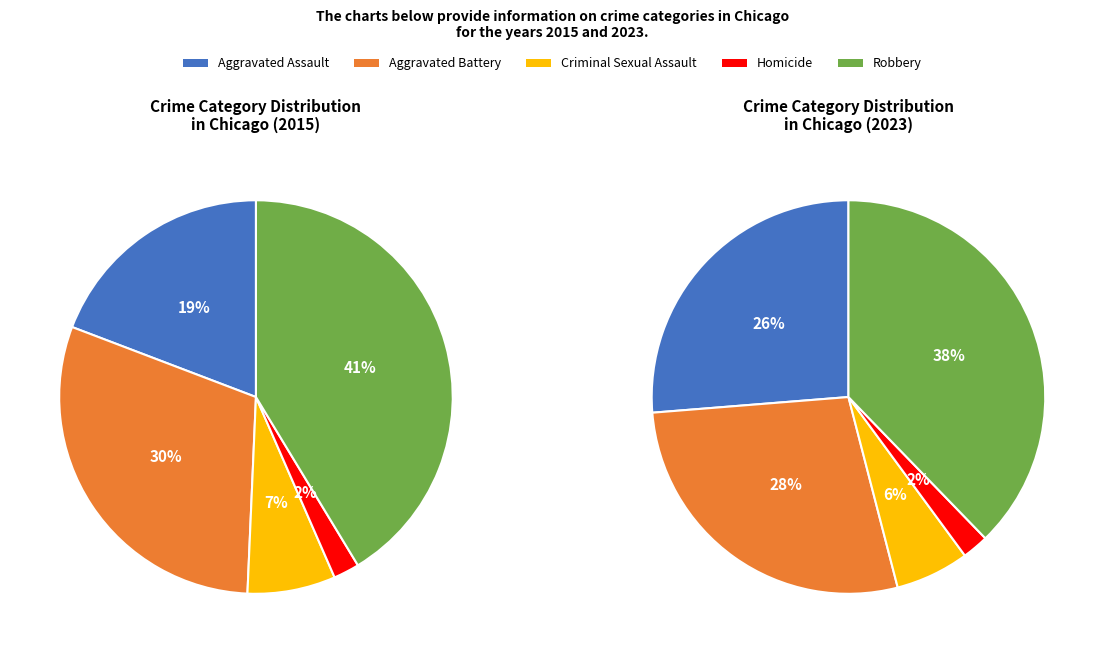

Does Homicide represent more than half of the total?

No